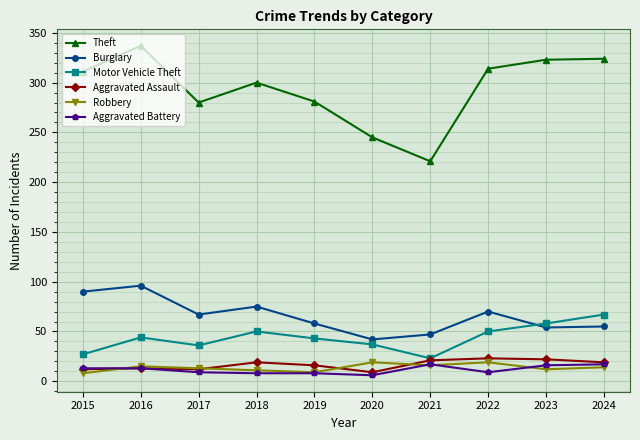

At how many categories does at least one series exceed 167?

10